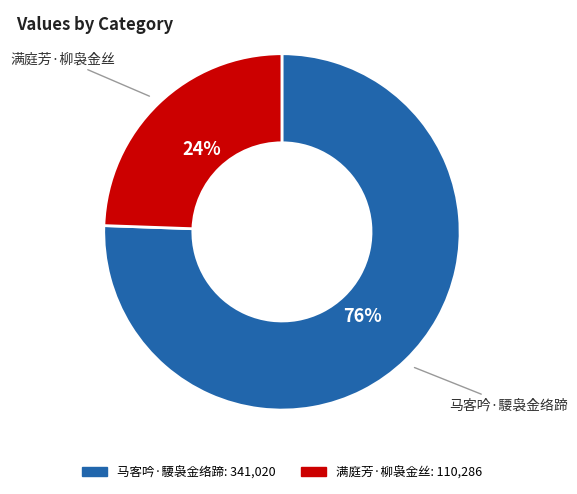

Which slice is the smallest?

满庭芳·柳袅金丝